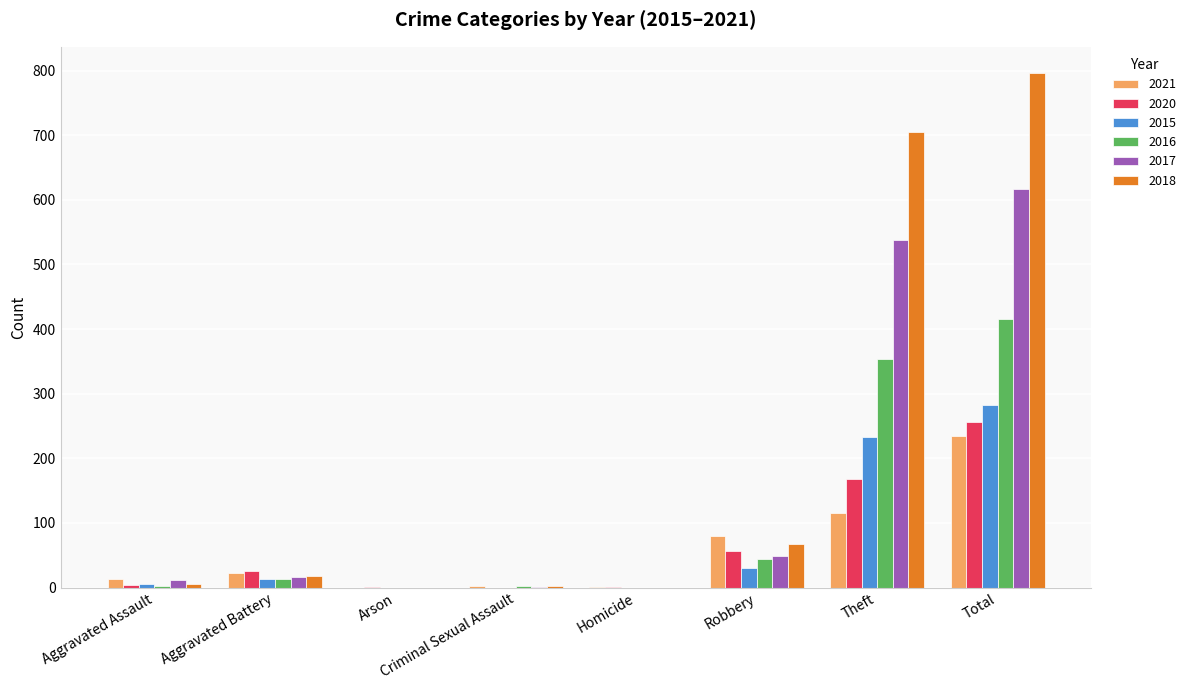

At which category is the sum across all series the highest?

Total